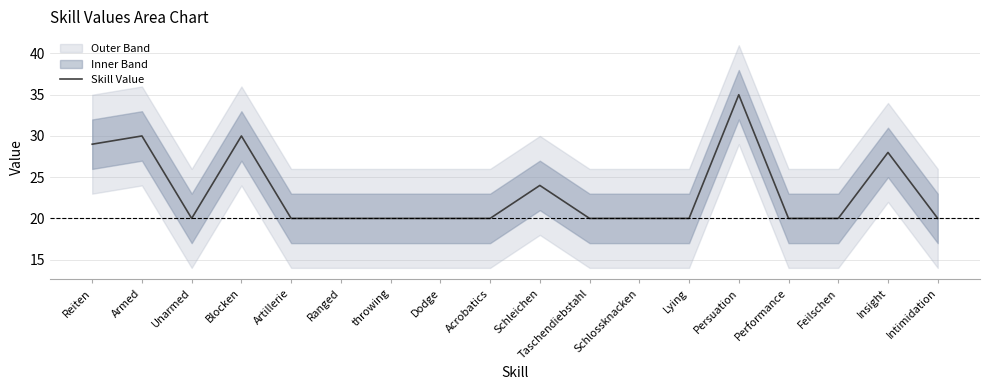

Where is the first local maximum?

Armed